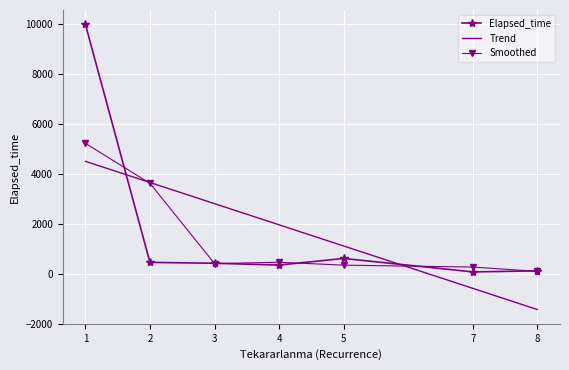

How many times do Trend and Smoothed cross each other?

2